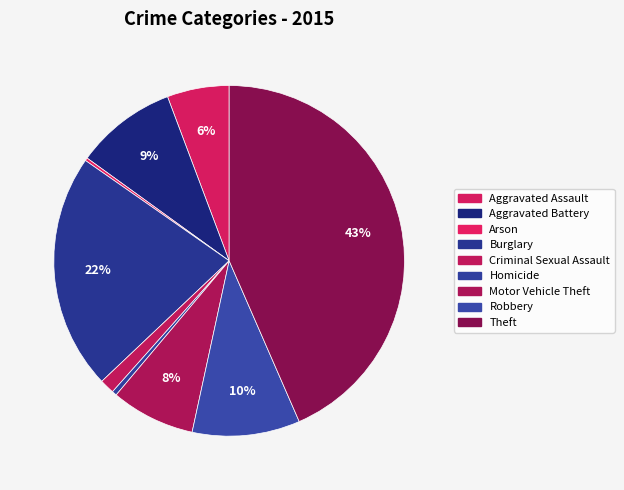

To the nearest percent, what portion does Robbery represent?

10%